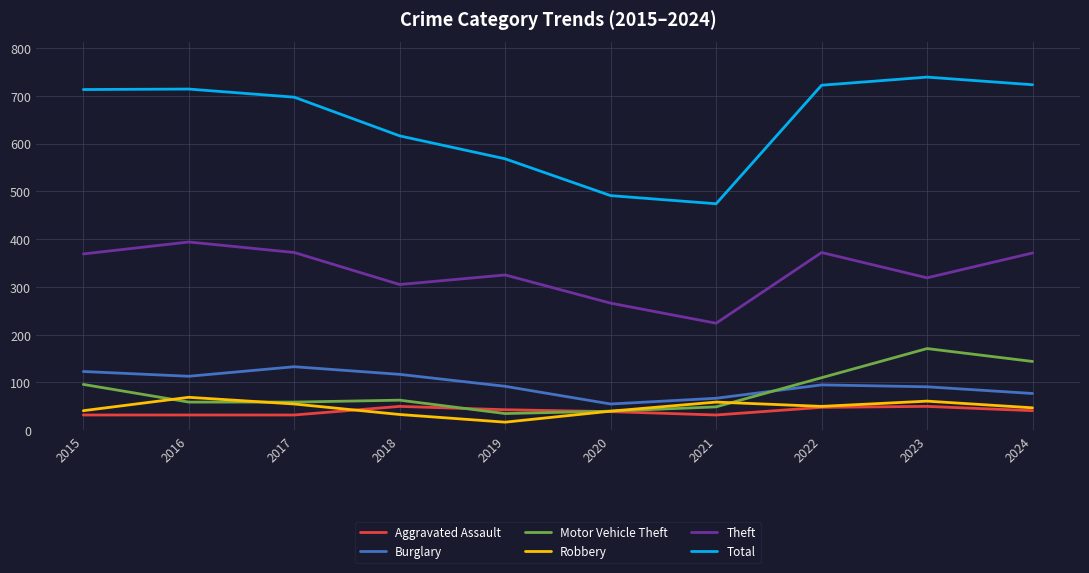

Is the value of Motor Vehicle Theft at 2015 greater than the value of Robbery at 2020?

Yes